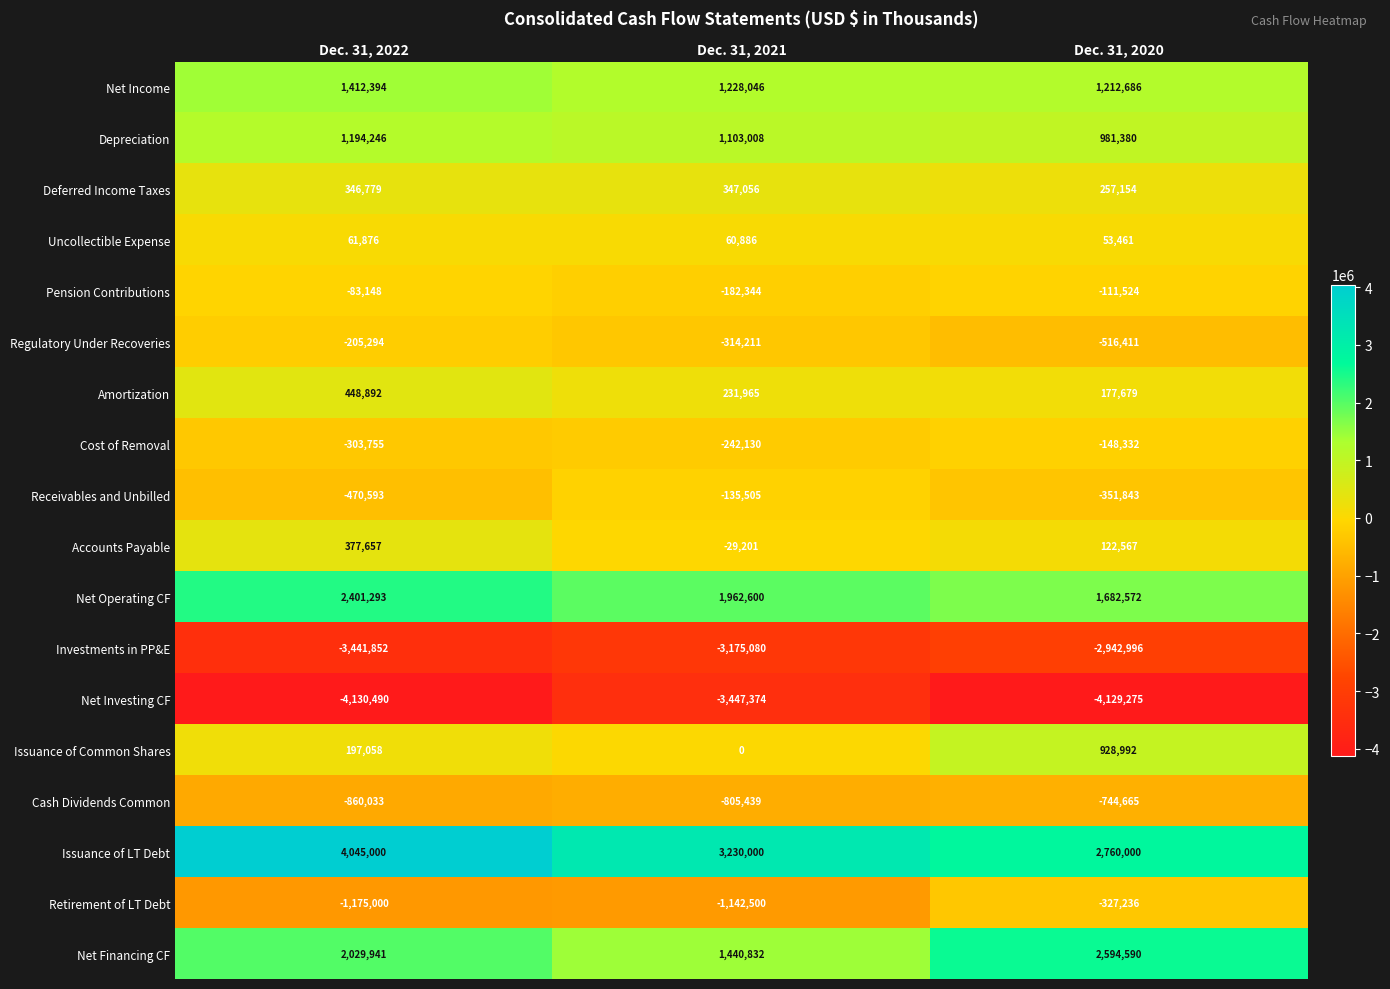

Which series has the largest total across all categories?

Issuance of LT Debt